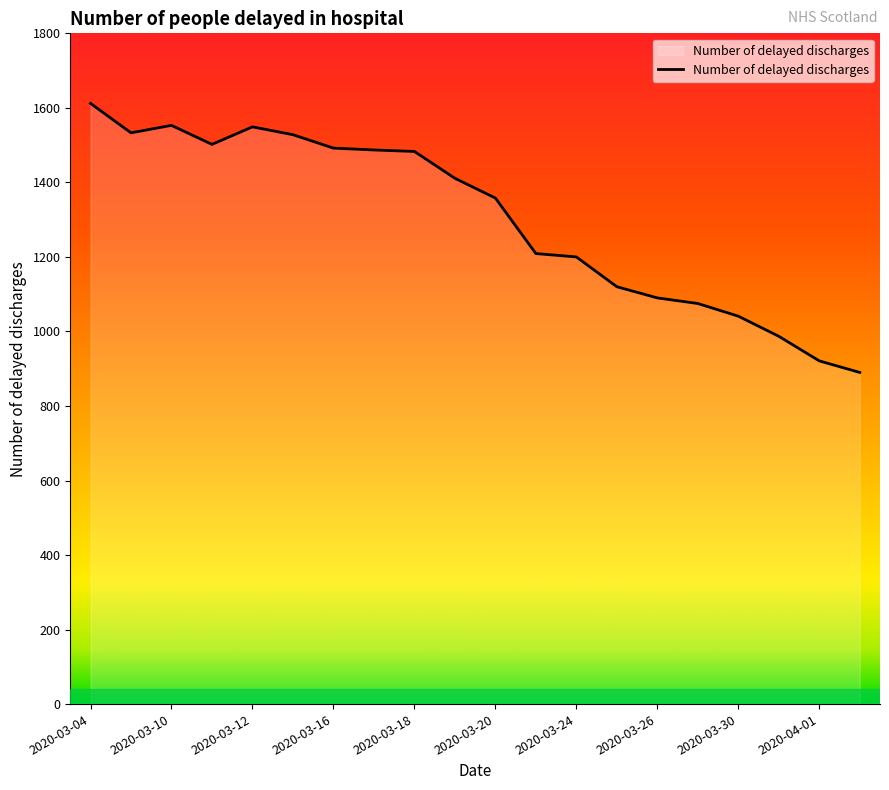

What is the greatest value displayed?

1612